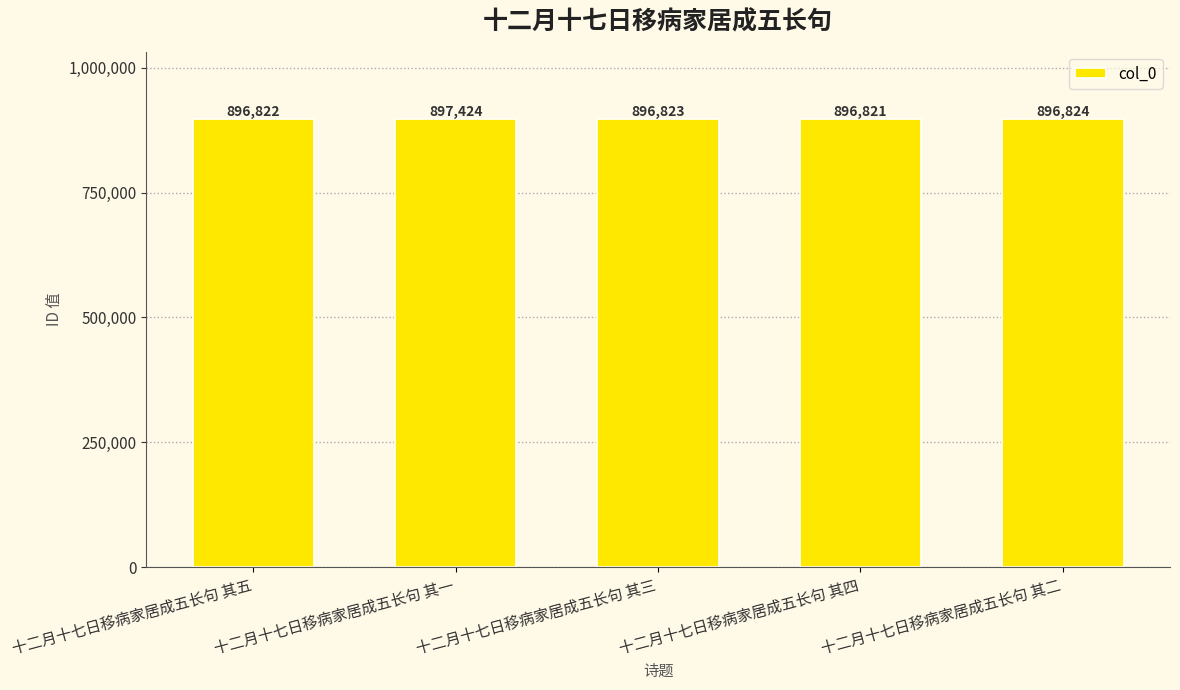

Which has a higher value, 十二月十七日移病家居成五长句 其二 or 十二月十七日移病家居成五长句 其一?

十二月十七日移病家居成五长句 其一